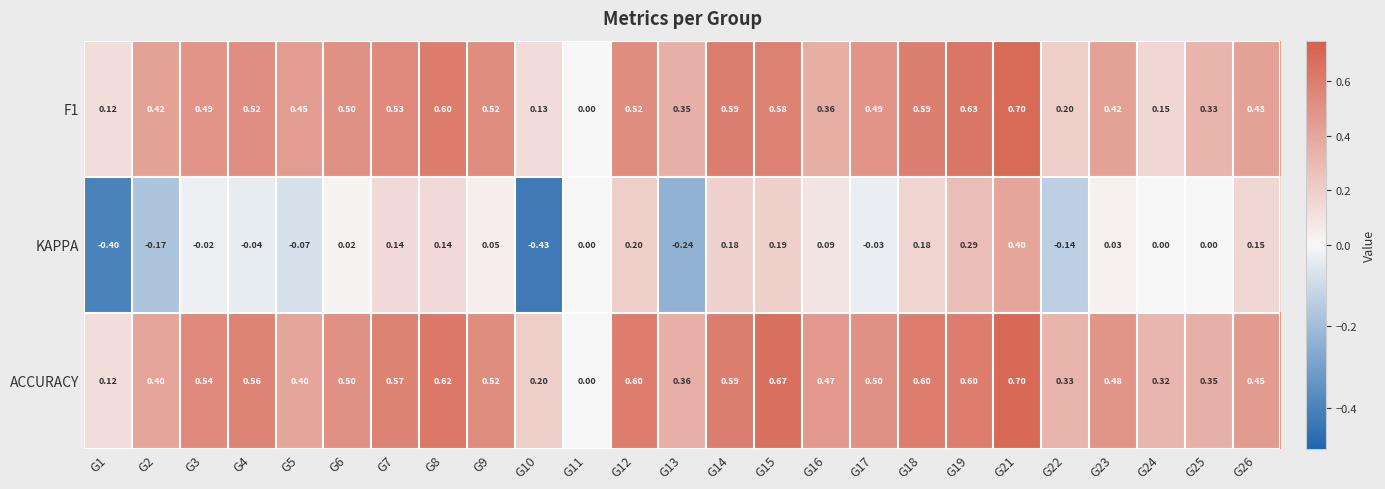

How many distinct data groups are displayed?

3